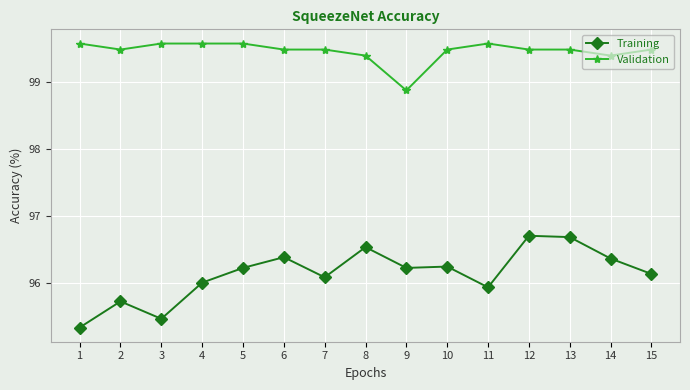

At which label does Validation reach its minimum?

9